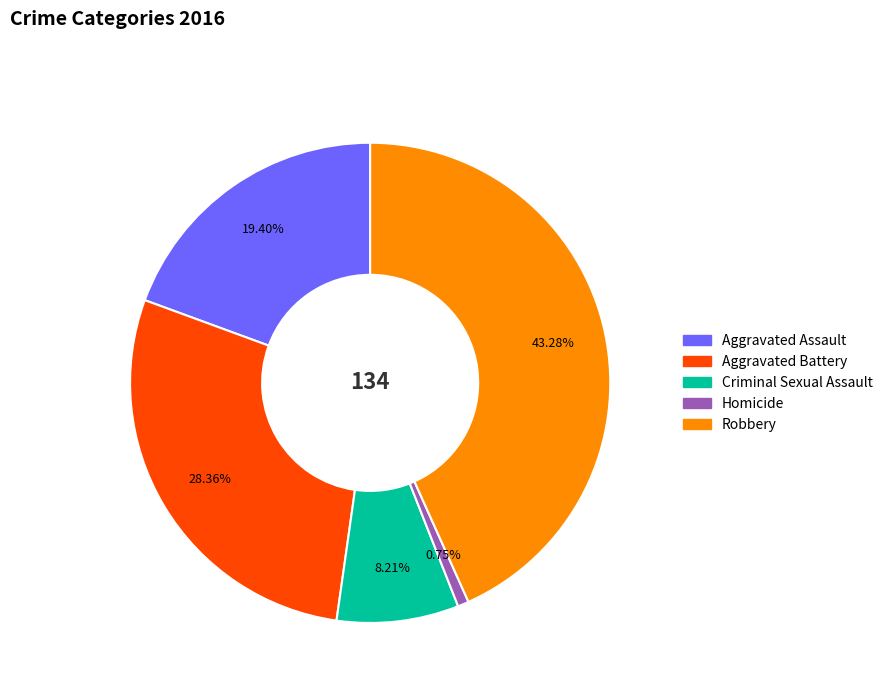

Between Aggravated Battery and Aggravated Assault, which is larger?

Aggravated Battery